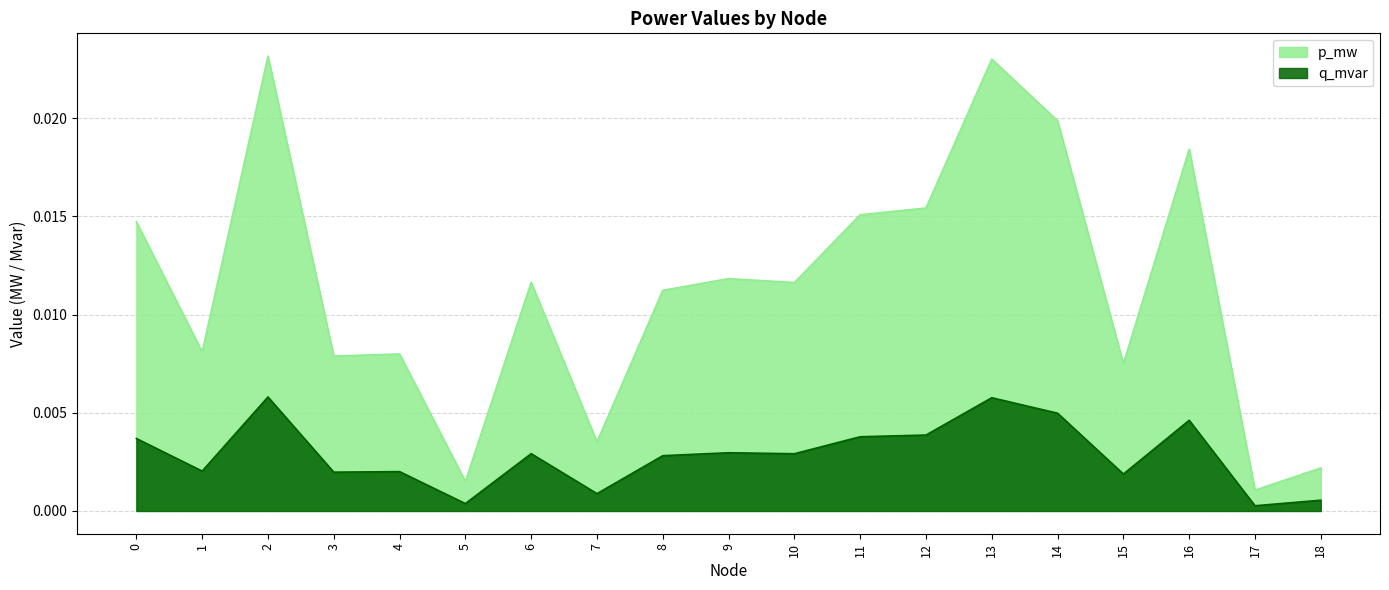

Which series has the largest total across all categories?

p_mw